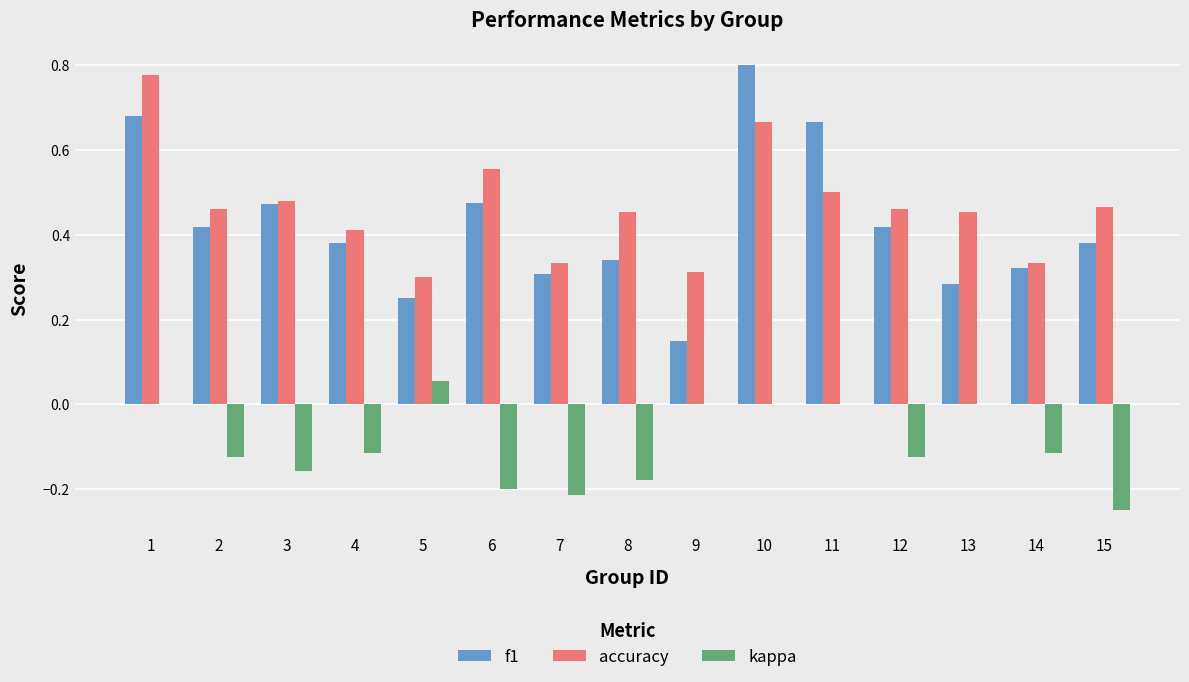

How many data points does each series have?

15